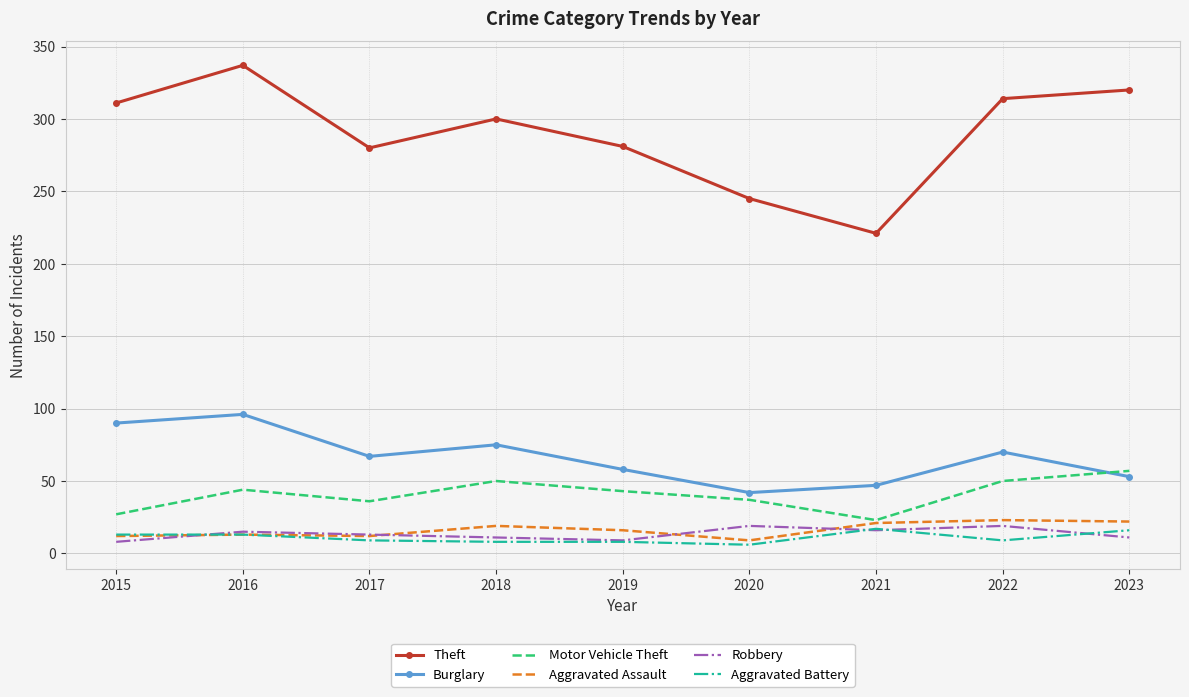

At which category is the sum across all series the highest?

2016